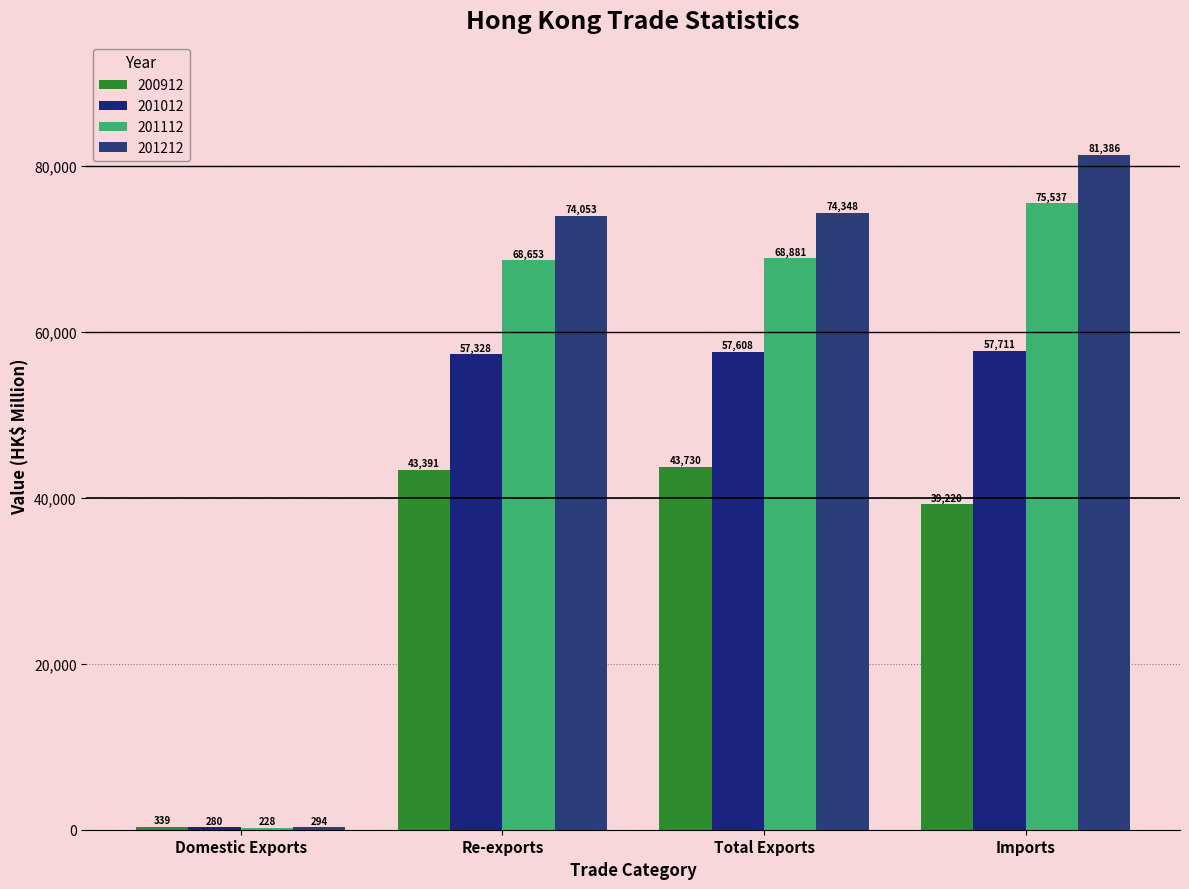

Are the bars horizontal?

No